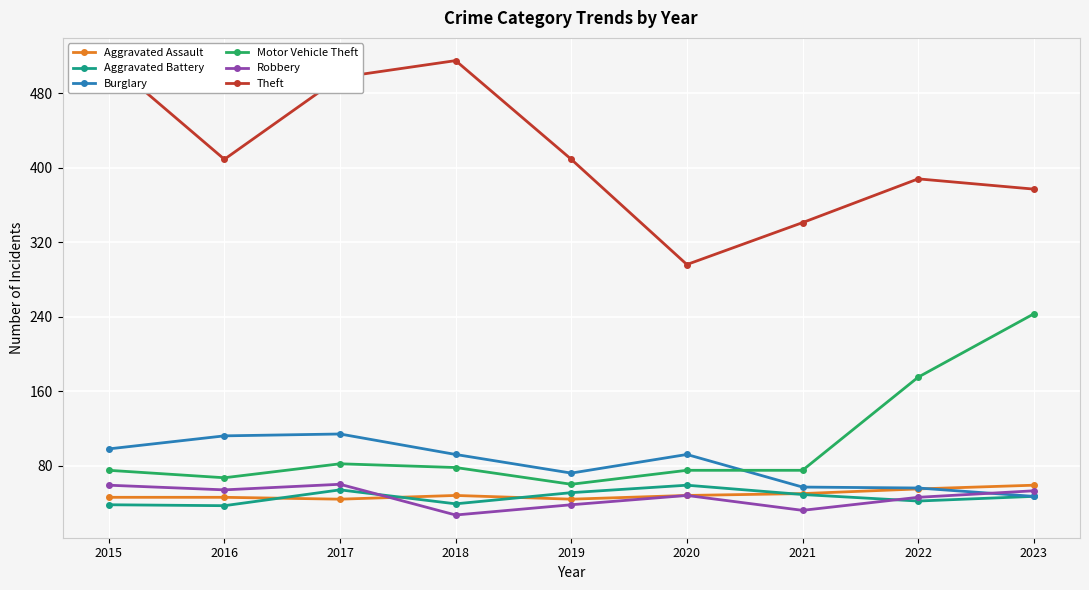

Is this an area chart (filled region under the line)?

No